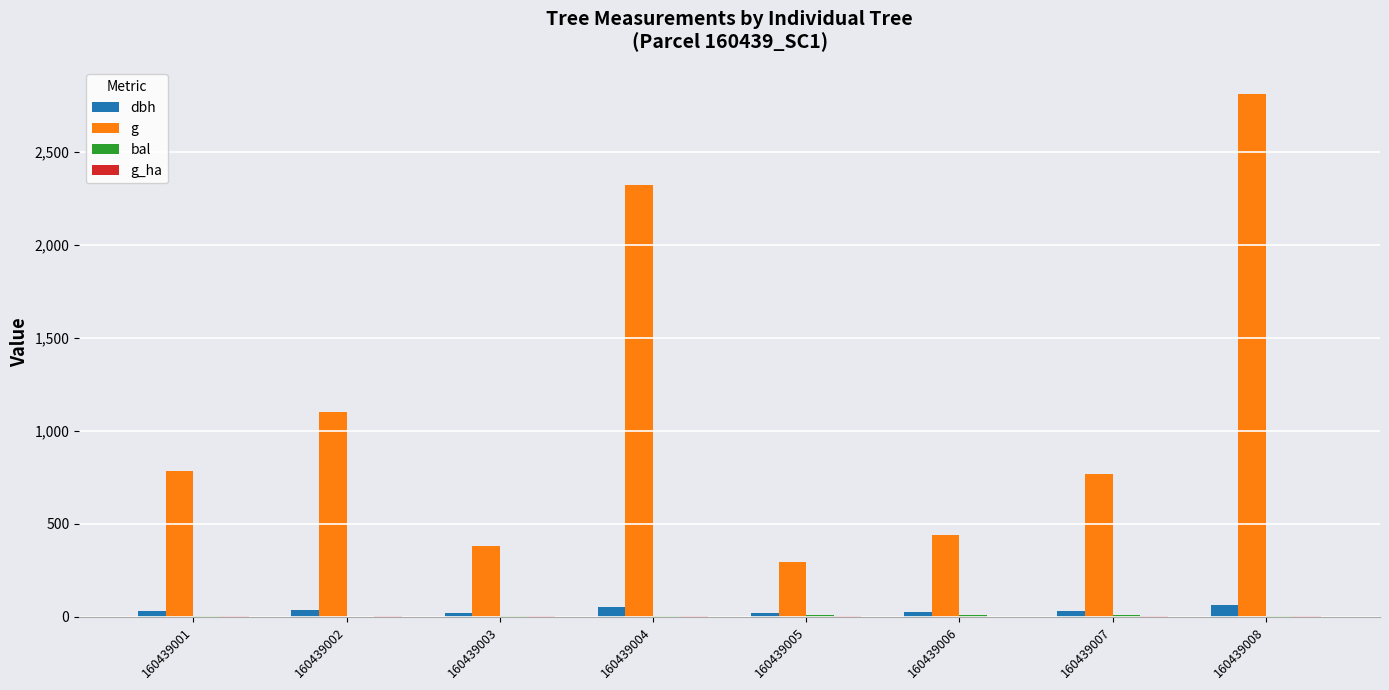

At which category is the sum across all series the highest?

160439008